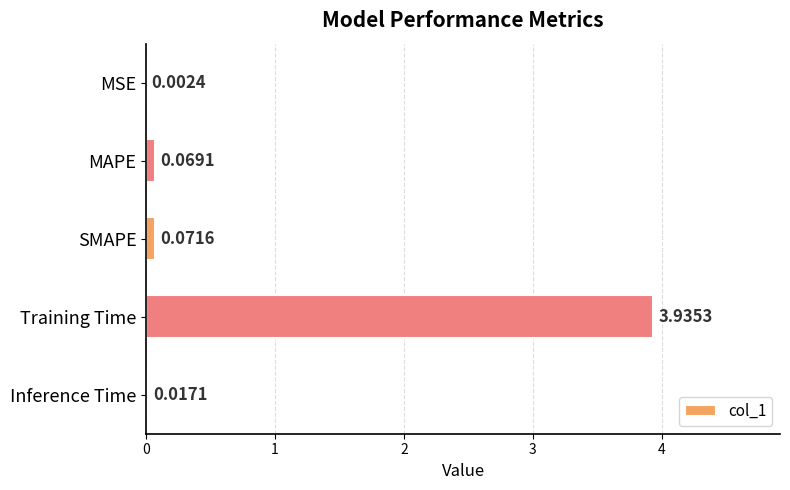

Which label corresponds to the largest value in the chart?

Training Time